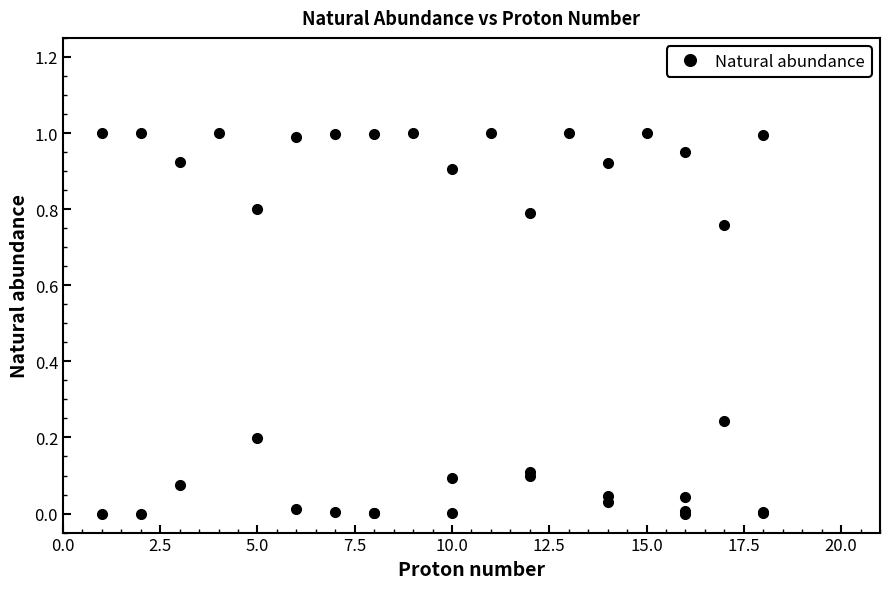

Is this an area chart (filled region under the line)?

No